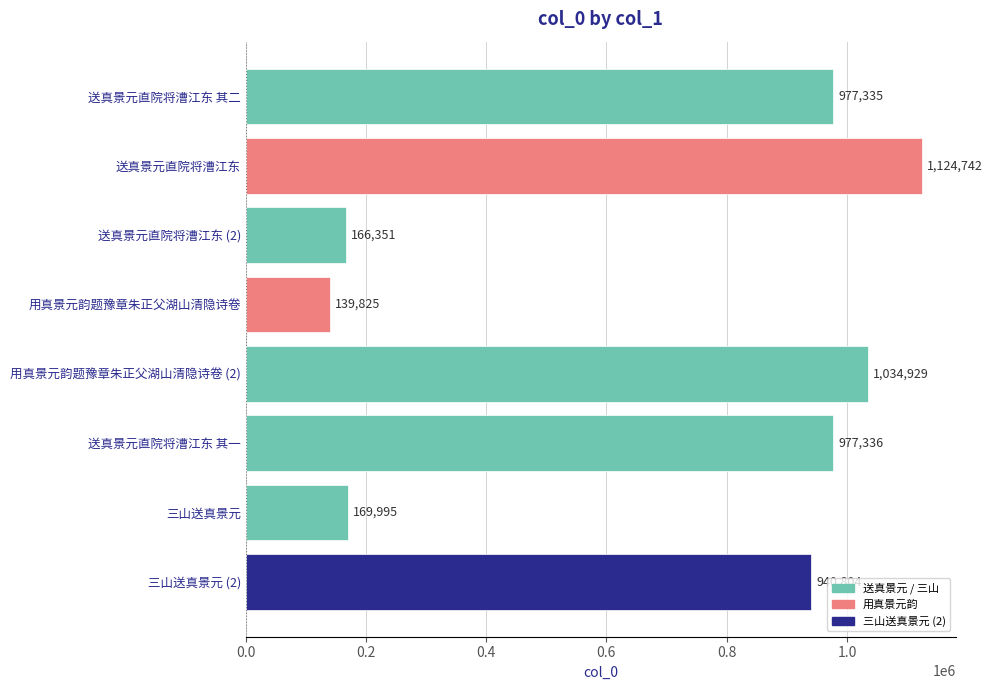

Which label corresponds to the smallest value in the chart?

用真景元韵题豫章朱正父湖山清隐诗卷